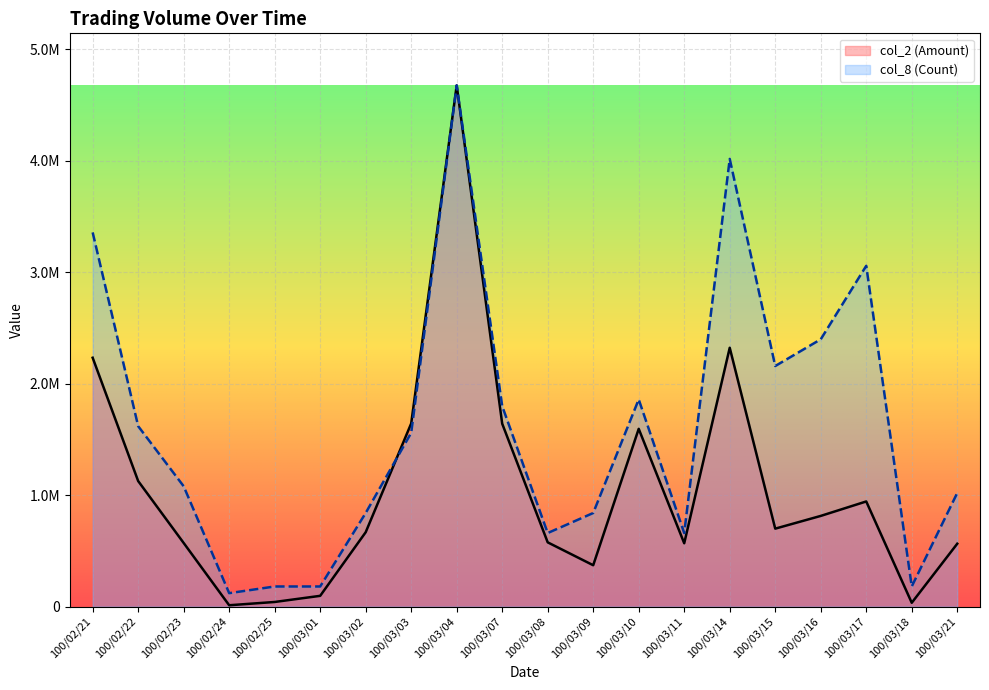

Where does the col_2 (Amount) series first go above 699030?

100/02/21